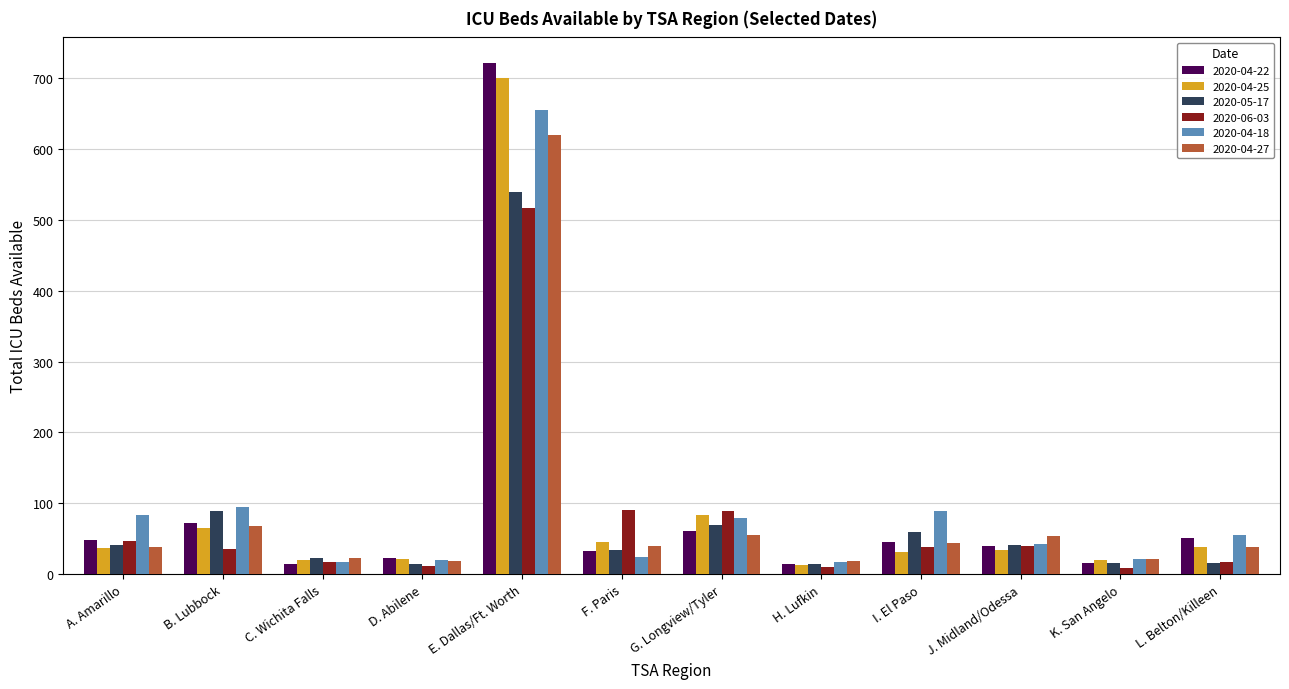

What is the difference between the maximum and minimum values in the 2020-04-18 series?

637